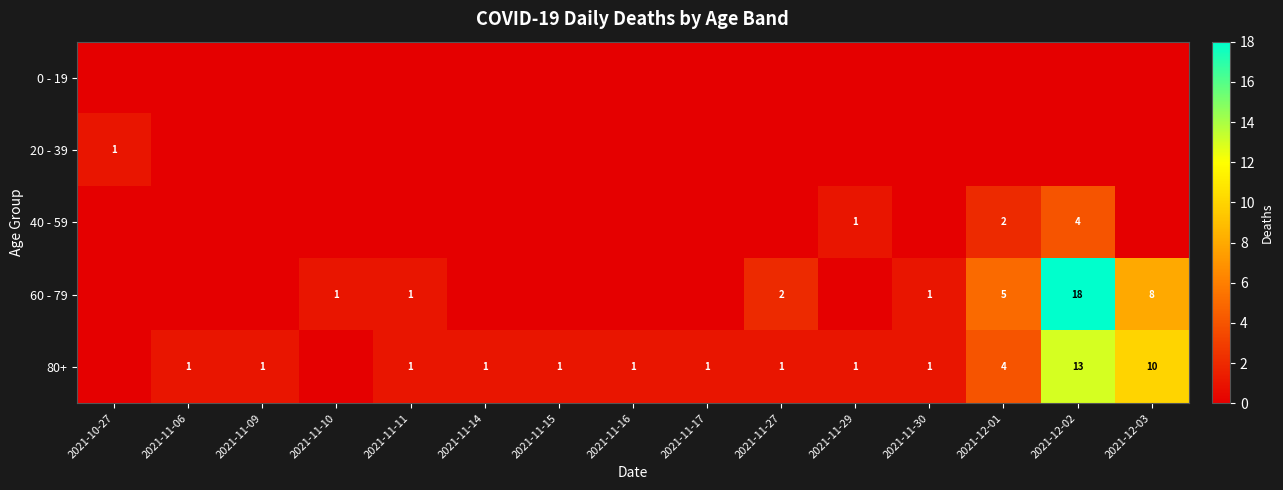

True or false: 20 - 39 has a value of 0 at 2021-12-03.

True